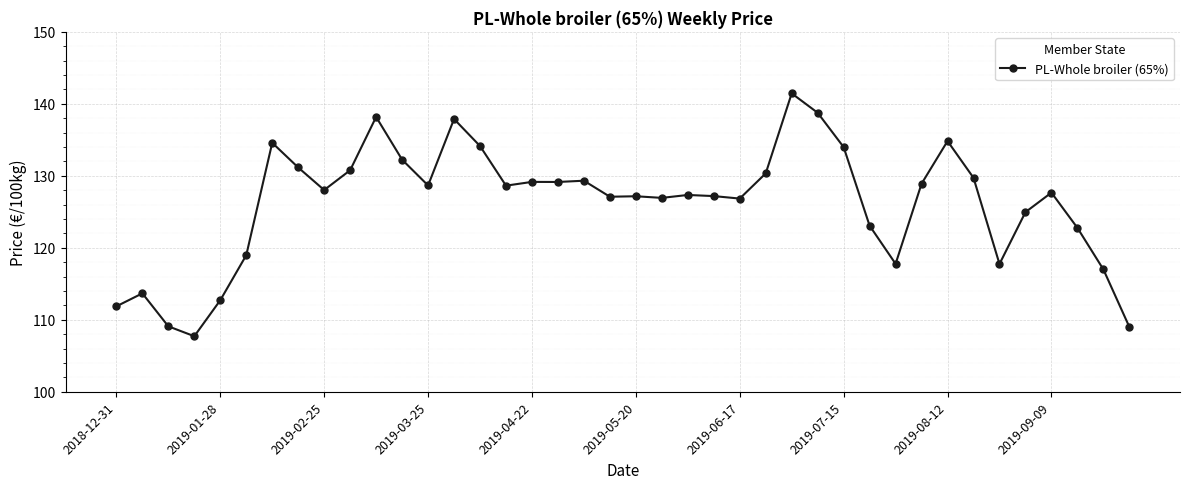

What is the minimum value shown in the chart?

107.7